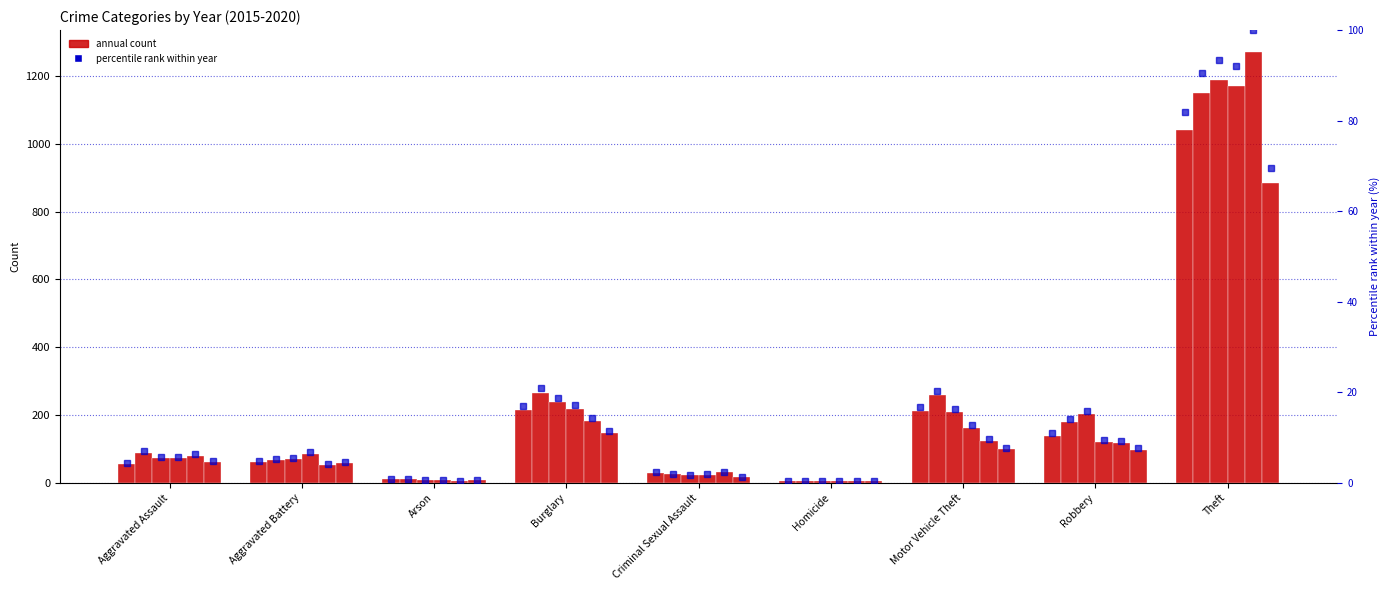

True or false: pct 2016 has a value of 6.9 at Aggravated Assault.

True